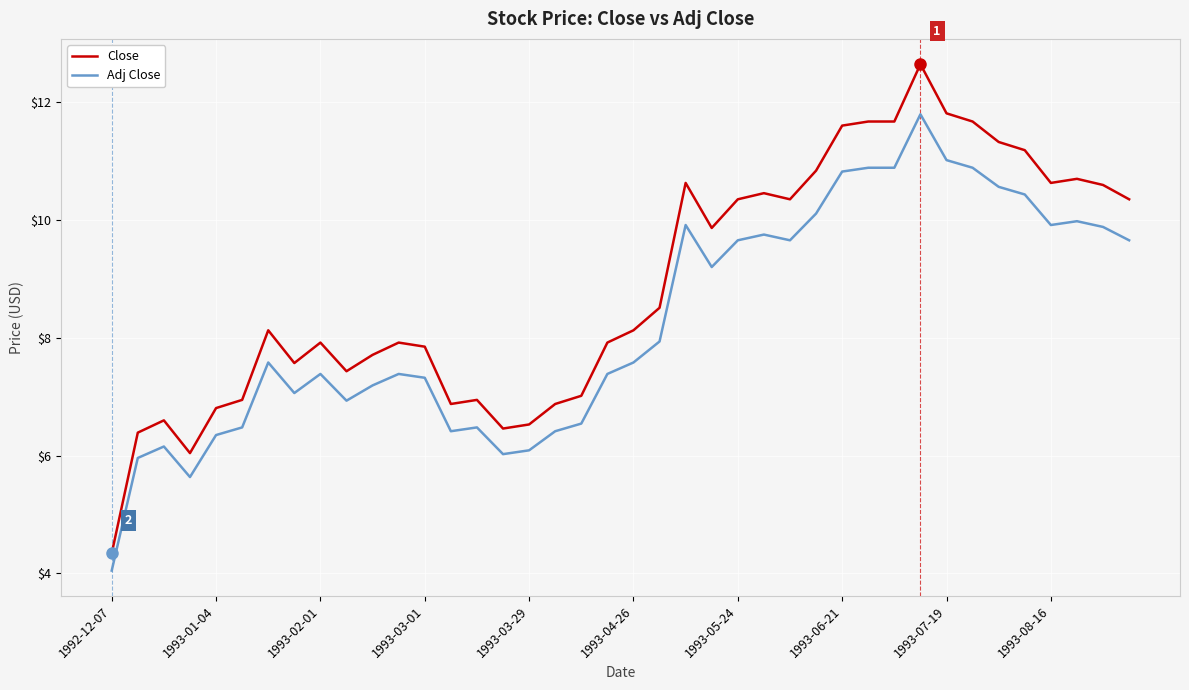

How many categories are shown in the chart?

40